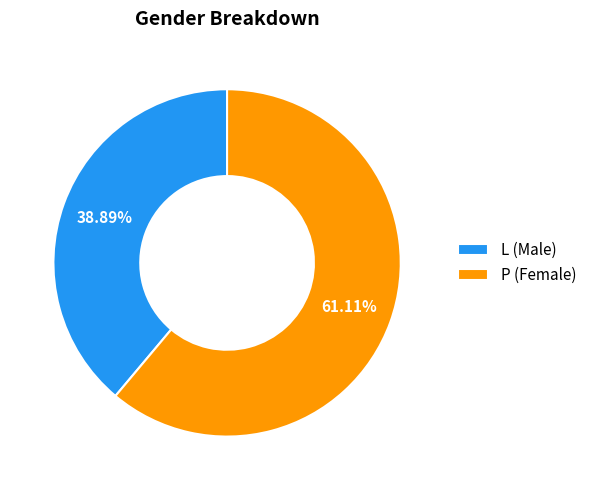

Is P the majority of the pie?

Yes